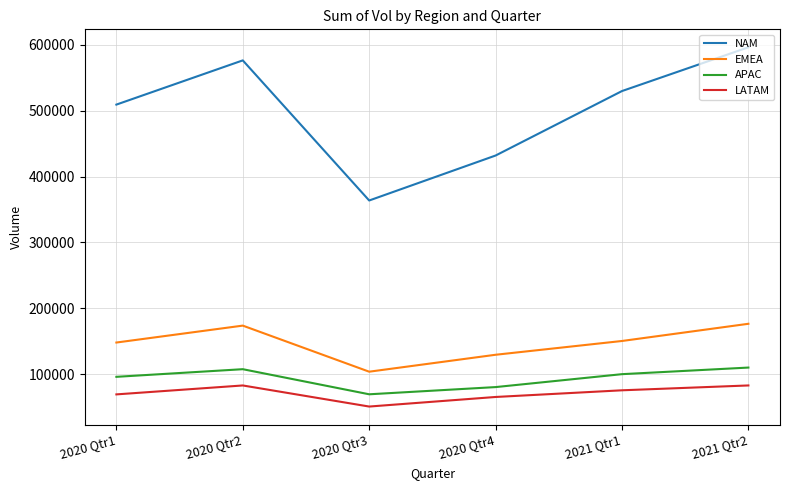

True or false: EMEA and LATAM cross at least once.

False